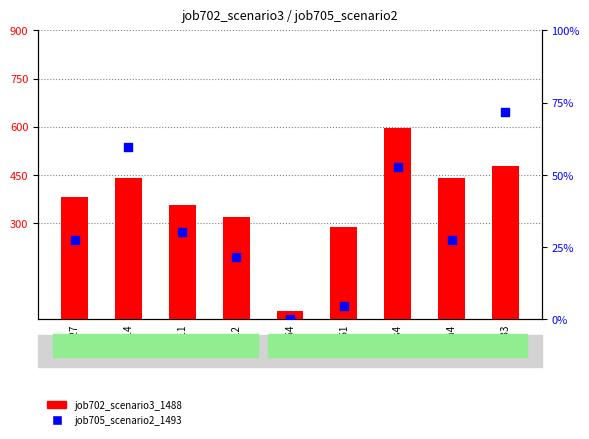

What are all the series names shown in the legend?

job702_scenario3_1488, job705_scenario2_1493